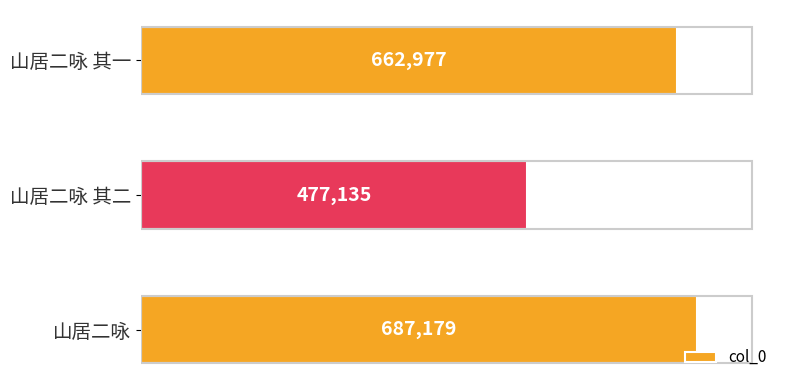

Count the number of categories in the chart.

3